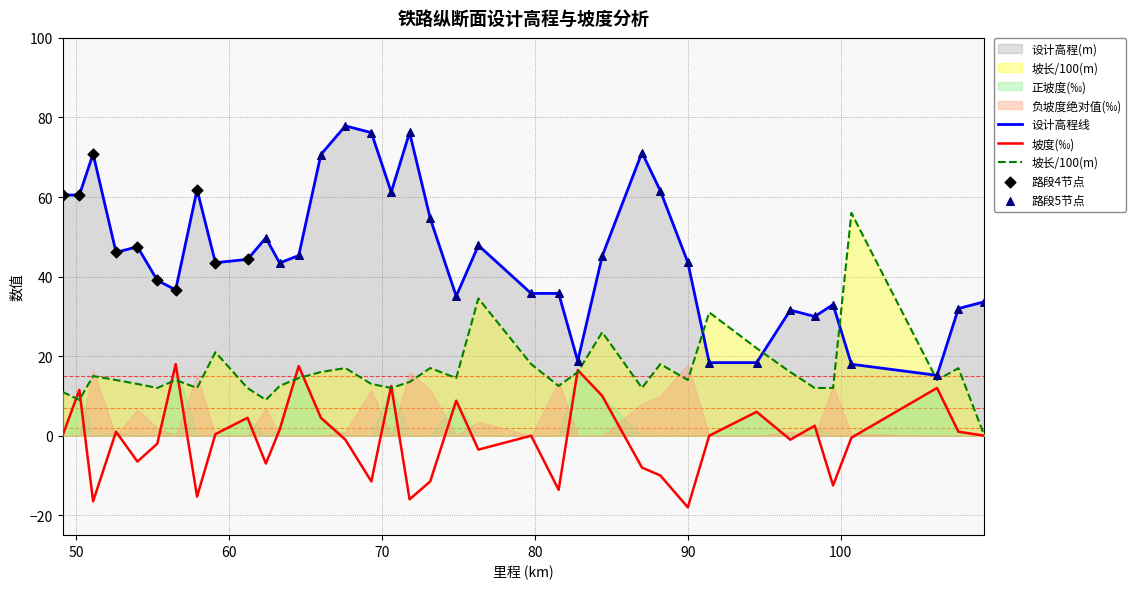

What is the maximum value for 坡长/100(m)?

56.0